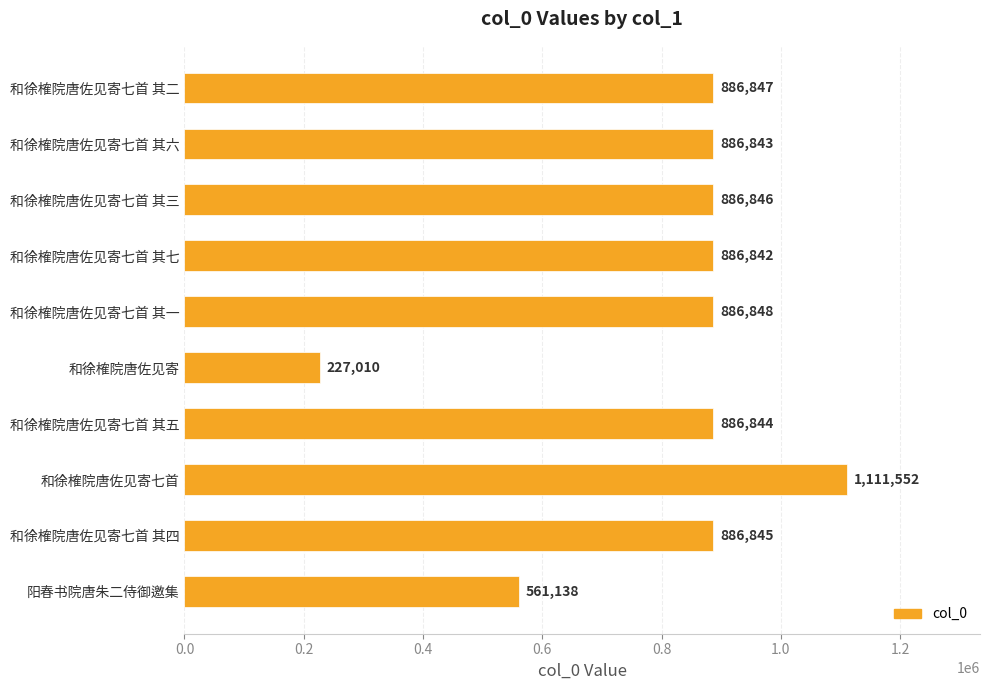

What is the change in value from 和徐榷院唐佐见寄七首 其一 to 和徐榷院唐佐见寄七首 其四?

-3